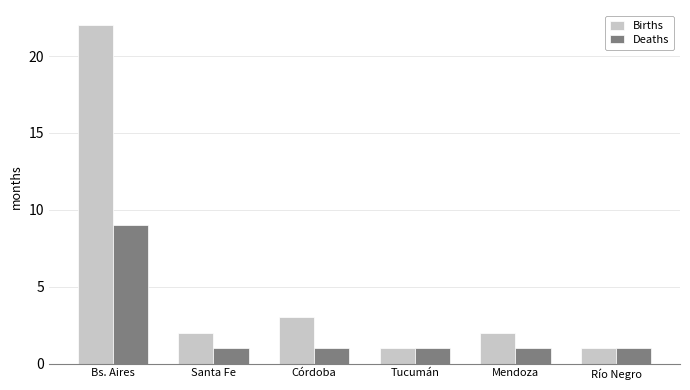

What position from the right is Río Negro?

1